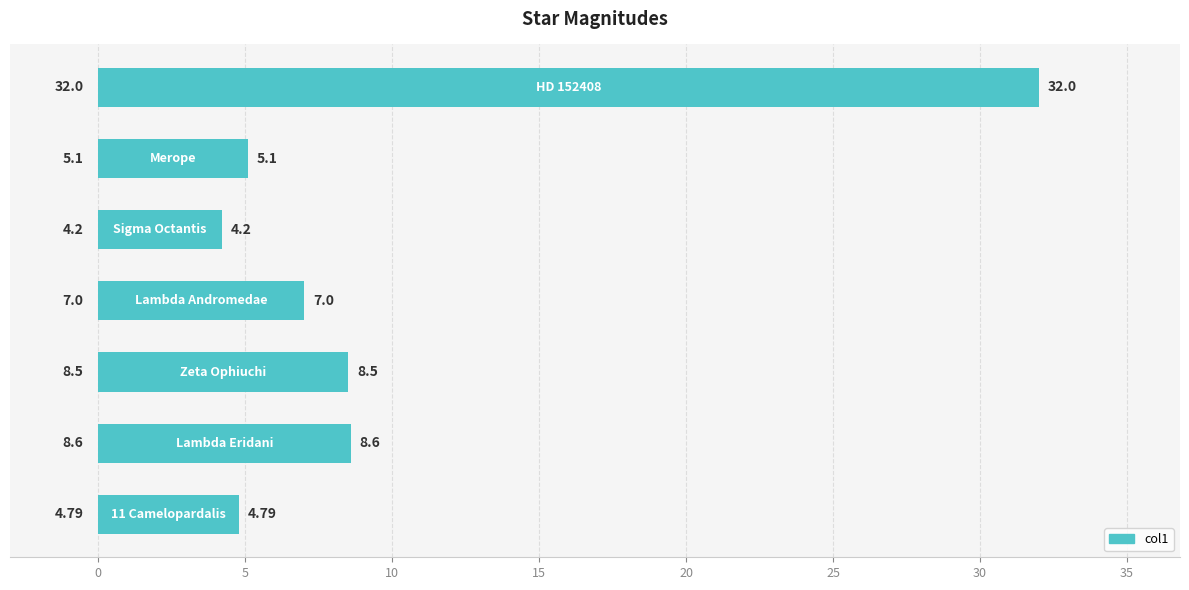

What is the difference between the maximum and minimum values?

27.8